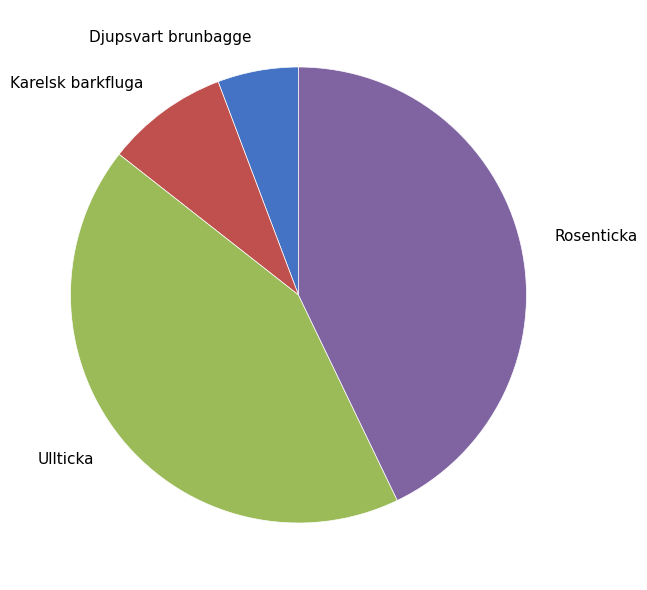

What is the smallest slice in the pie chart?

Djupsvart brunbagge